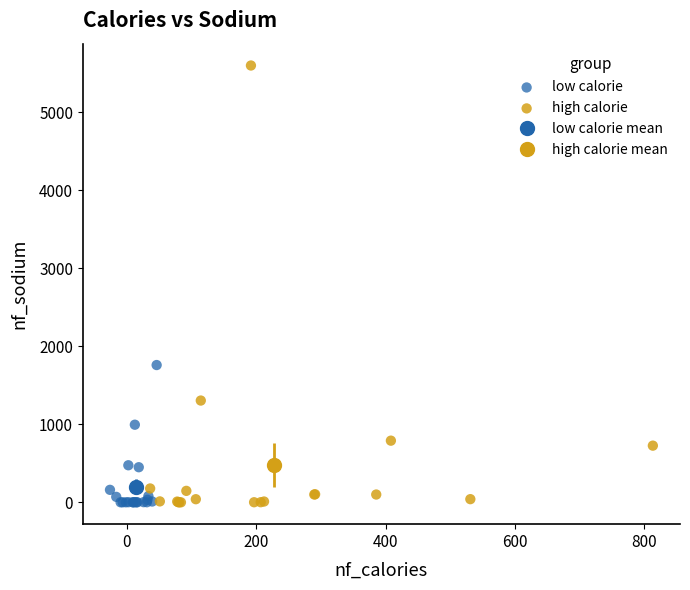

Which series contains the highest Y value?

high calorie